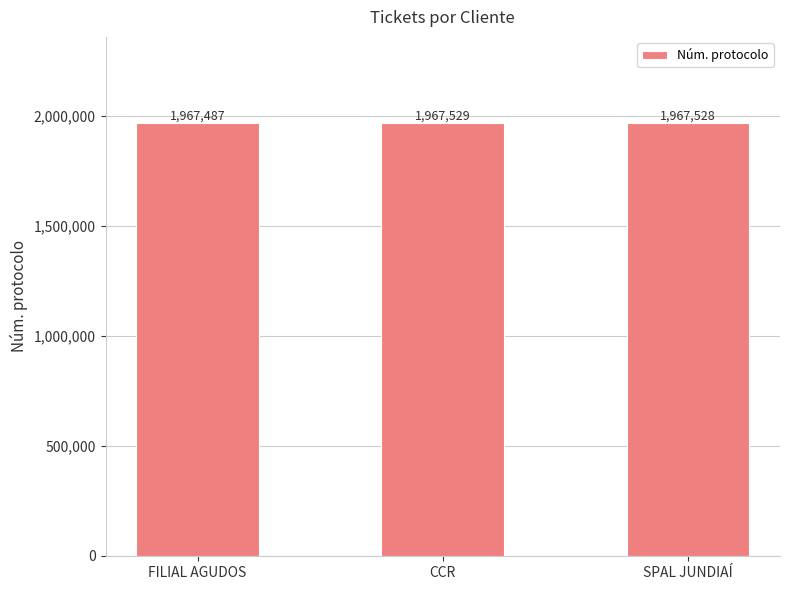

Where is the data nearest to the value 1967508?

SPAL JUNDIAÍ